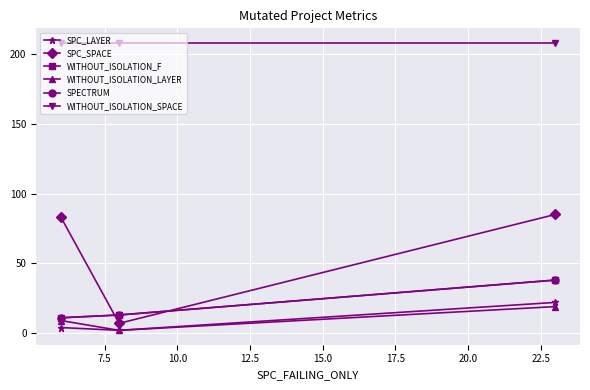

What are all the series names shown in the legend?

SPC_LAYER, SPC_SPACE, WITHOUT_ISOLATION_F, WITHOUT_ISOLATION_LAYER, SPECTRUM, WITHOUT_ISOLATION_SPACE